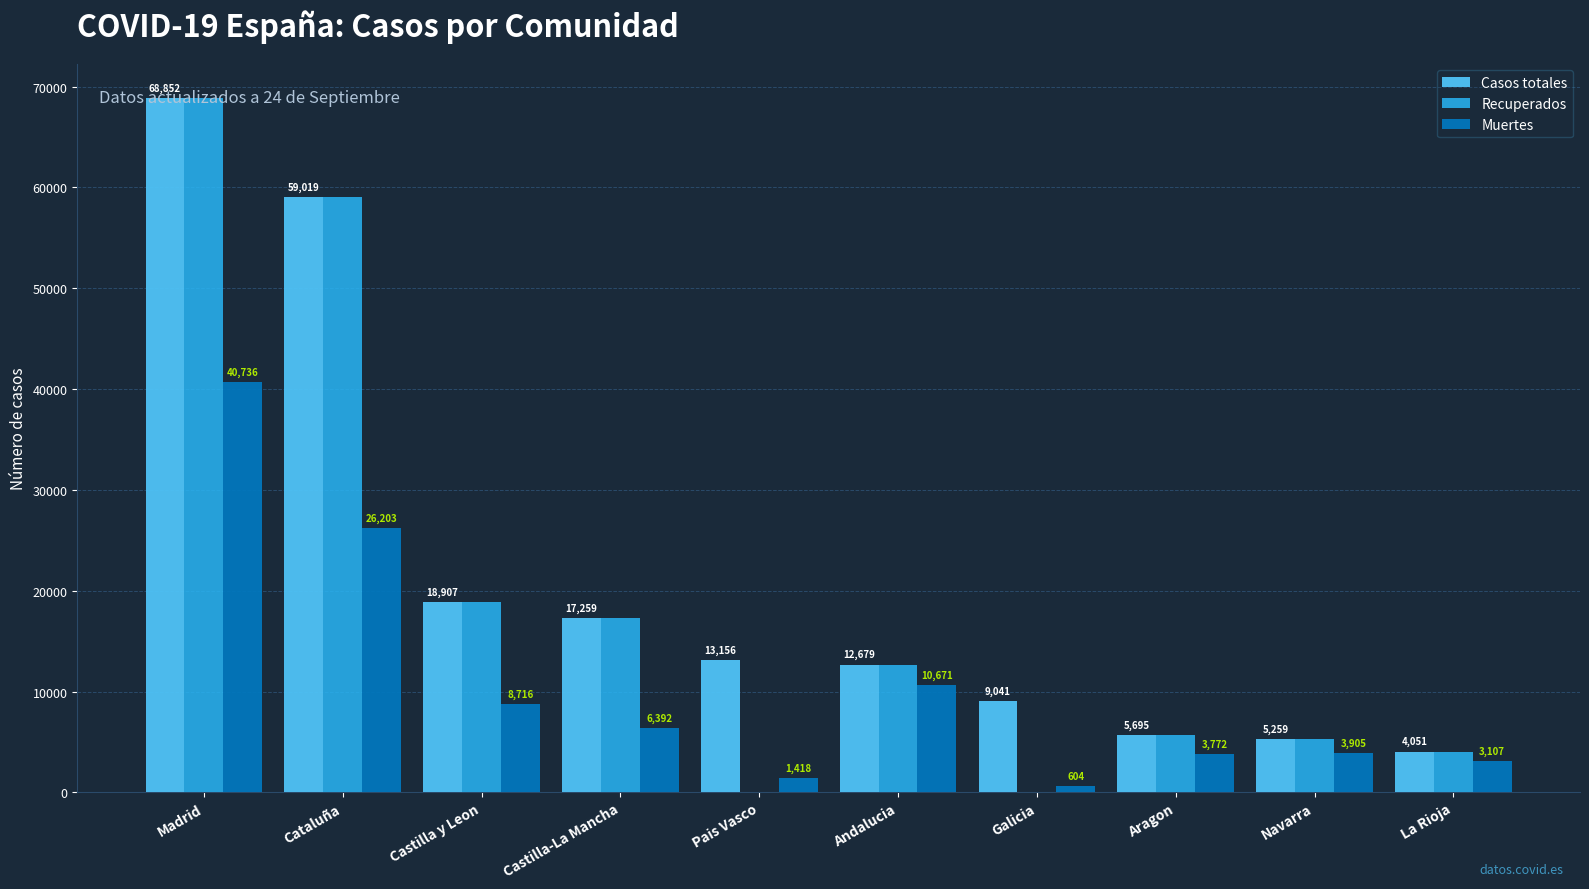

What is the greatest value displayed?

68852